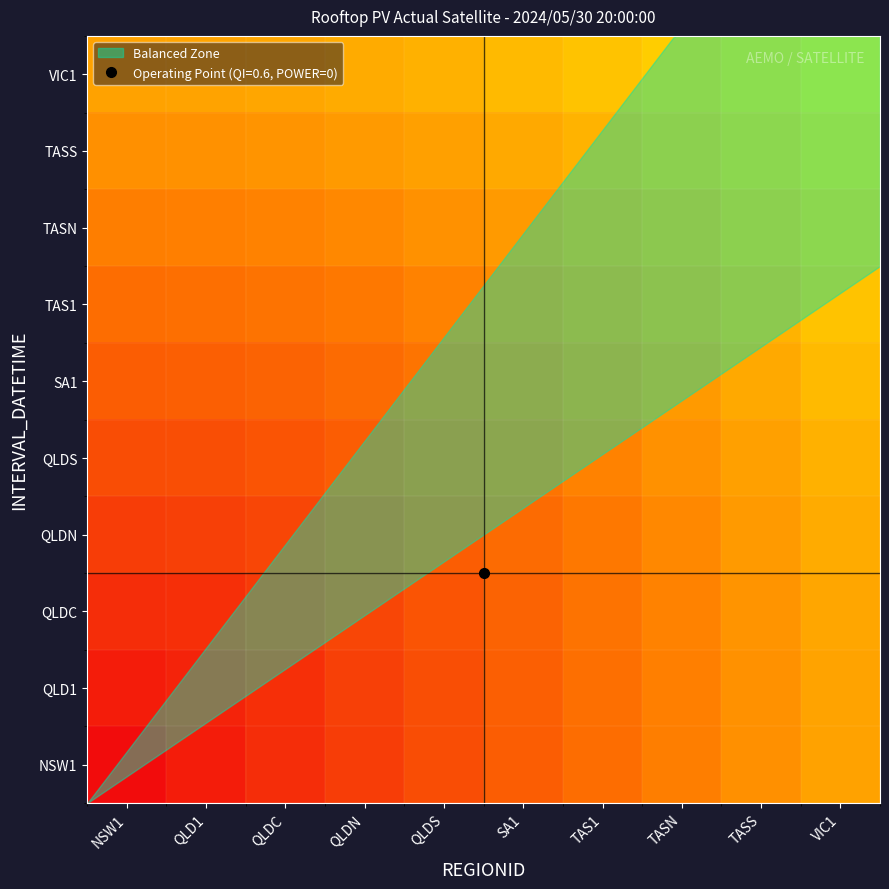

Reading left to right, list all the values displayed in this chart.

NSW1: NSW1=0.0	QLD1=0.0	QLDC=0.1	QLDN=0.1	QLDS=0.2	SA1=0.2	TAS1=0.3	TASN=0.3	TASS=0.4	VIC1=0.4
QLD1: NSW1=0.0	QLD1=0.1	QLDC=0.1	QLDN=0.1	QLDS=0.2	SA1=0.2	TAS1=0.3	TASN=0.3	TASS=0.4	VIC1=0.4
QLDC: NSW1=0.1	QLD1=0.1	QLDC=0.1	QLDN=0.2	QLDS=0.2	SA1=0.3	TAS1=0.3	TASN=0.3	TASS=0.4	VIC1=0.4
QLDN: NSW1=0.1	QLD1=0.1	QLDC=0.2	QLDN=0.2	QLDS=0.2	SA1=0.3	TAS1=0.3	TASN=0.4	TASS=0.4	VIC1=0.4
QLDS: NSW1=0.2	QLD1=0.2	QLDC=0.2	QLDN=0.2	QLDS=0.3	SA1=0.3	TAS1=0.3	TASN=0.4	TASS=0.4	VIC1=0.5
SA1: NSW1=0.2	QLD1=0.2	QLDC=0.3	QLDN=0.3	QLDS=0.3	SA1=0.3	TAS1=0.4	TASN=0.4	TASS=0.4	VIC1=0.5
TAS1: NSW1=0.3	QLD1=0.3	QLDC=0.3	QLDN=0.3	QLDS=0.3	SA1=0.4	TAS1=0.4	TASN=0.4	TASS=0.5	VIC1=0.5
TASN: NSW1=0.3	QLD1=0.3	QLDC=0.3	QLDN=0.4	QLDS=0.4	SA1=0.4	TAS1=0.4	TASN=0.5	TASS=0.5	VIC1=0.5
TASS: NSW1=0.4	QLD1=0.4	QLDC=0.4	QLDN=0.4	QLDS=0.4	SA1=0.4	TAS1=0.5	TASN=0.5	TASS=0.5	VIC1=0.6
VIC1: NSW1=0.4	QLD1=0.4	QLDC=0.4	QLDN=0.4	QLDS=0.5	SA1=0.5	TAS1=0.5	TASN=0.5	TASS=0.6	VIC1=0.6